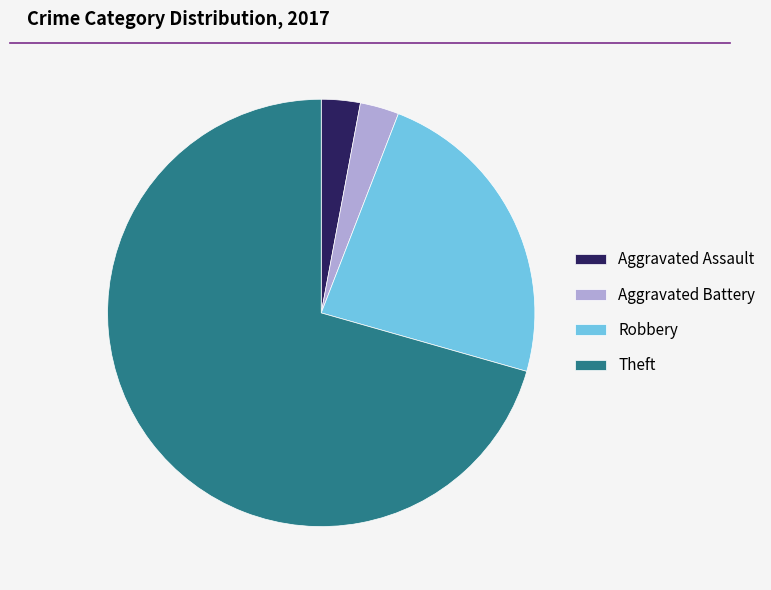

Which has a higher value, Aggravated Battery or Robbery?

Robbery